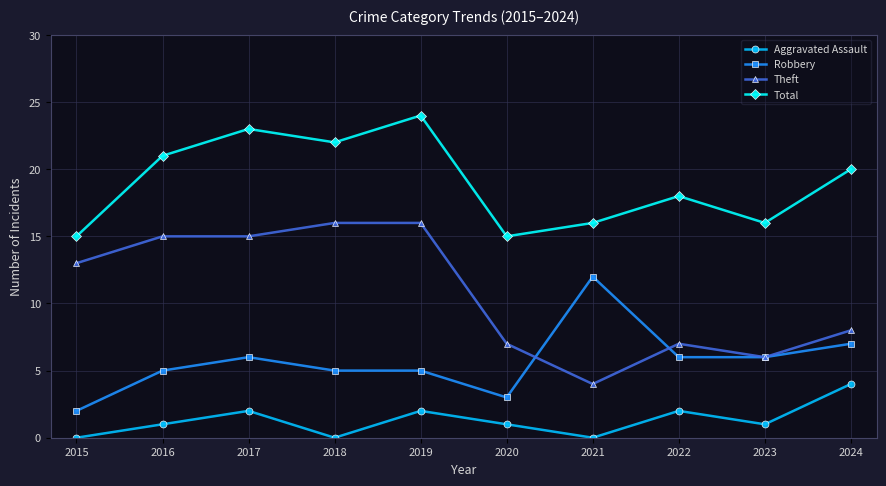

At which category does Aggravated Assault reach its first local valley?

2018